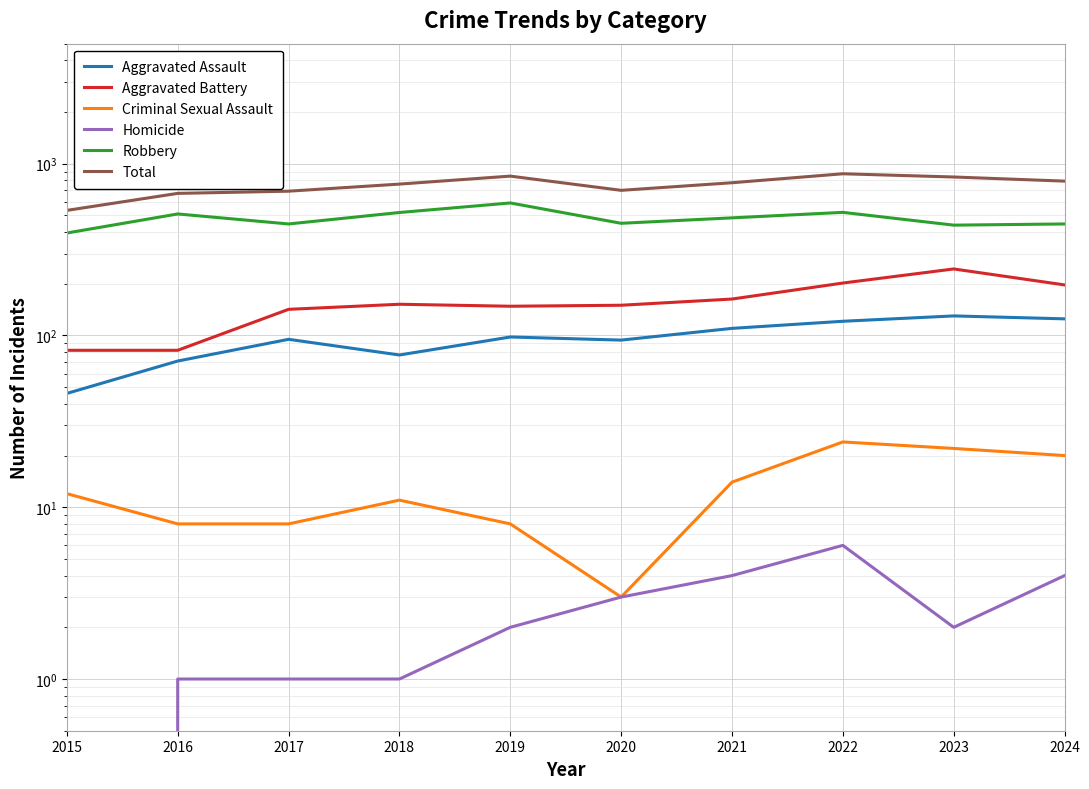

In Homicide, how many points are lower than both neighbors (excluding endpoints)?

1